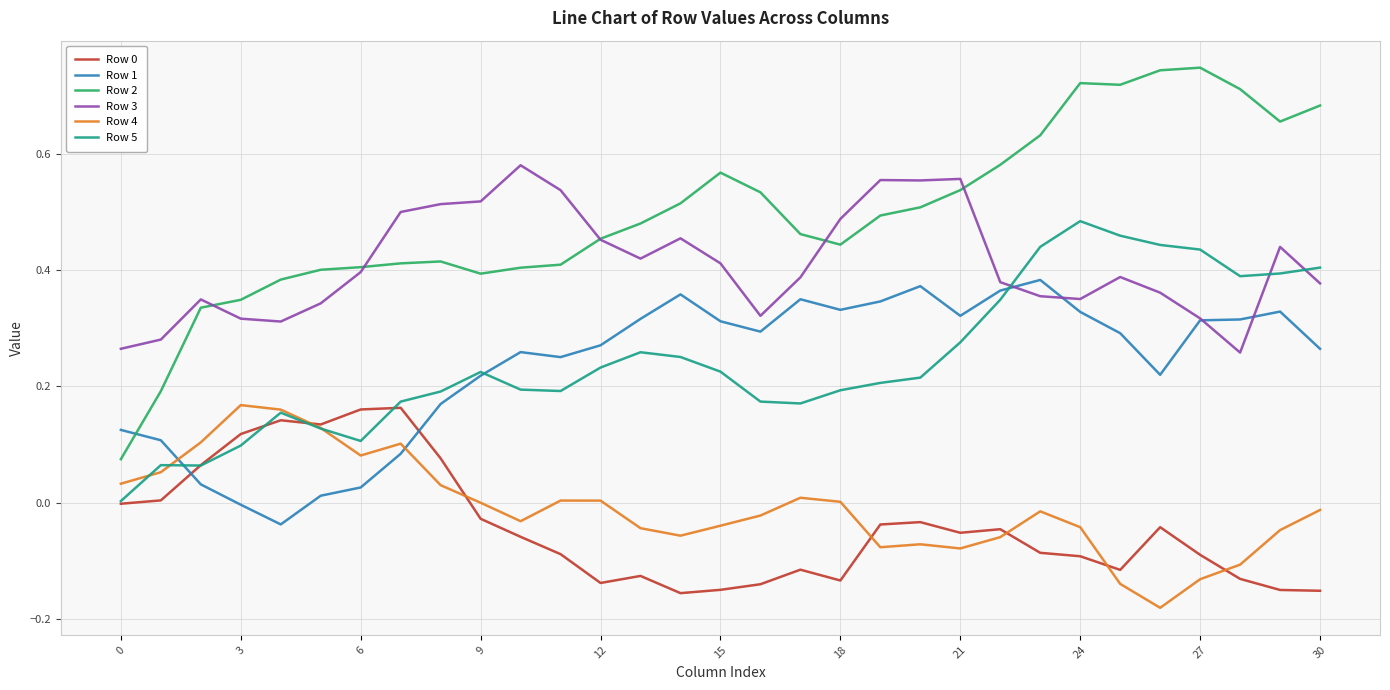

How many lines are shown in the chart?

6